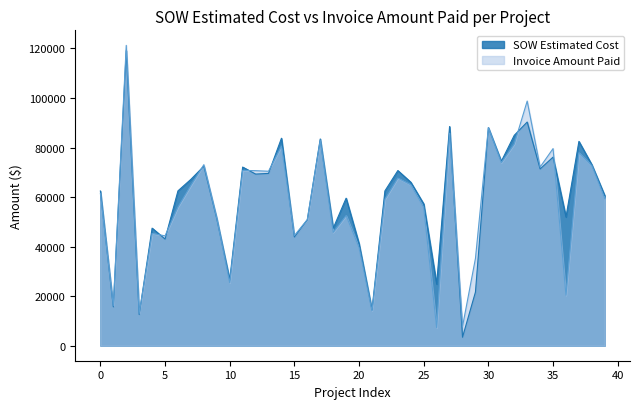

What is the spread (max minus min) of values at 10?

1212.0